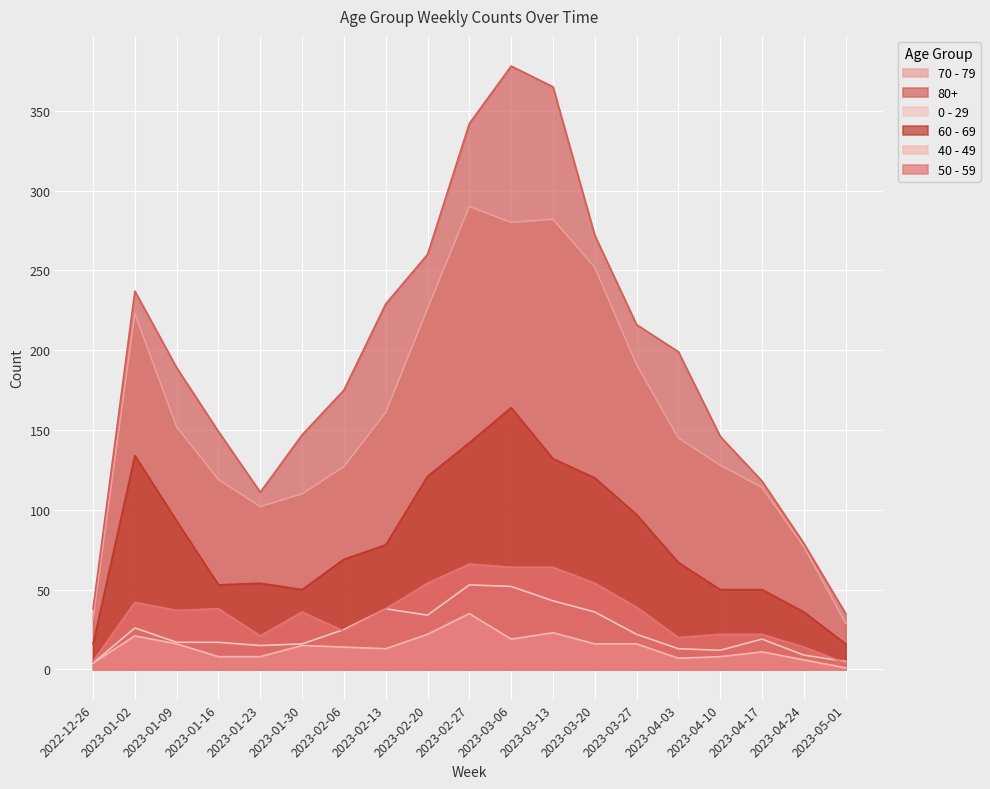

What position from the right is 2023-04-10?

4